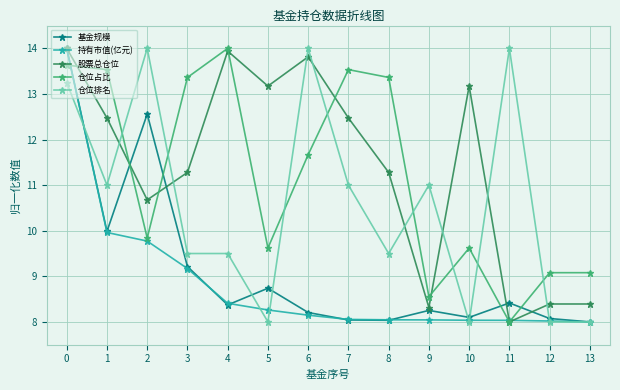

What is the value of the 仓位占比 point at the 3rd from the left?

9.8